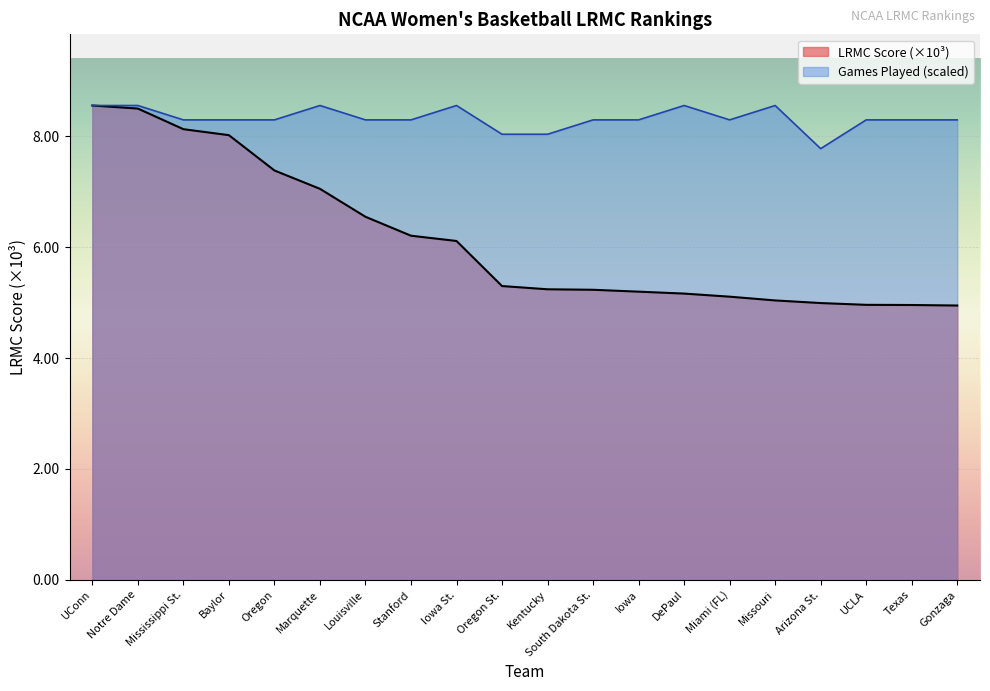

Reading left to right, list all the values displayed in this chart.

LRMC: UConn=8.6	Notre Dame=8.5	Mississippi St.=8.1	Baylor=8.0	Oregon=7.4	Marquette=7.0	Louisville=6.5	Stanford=6.2	Iowa St.=6.1	Oregon St.=5.3	Kentucky=5.2	South Dakota St.=5.2	Iowa=5.2	DePaul=5.2	Miami (FL)=5.1	Missouri=5.0	Arizona St.=5.0	UCLA=5.0	Texas=5.0	Gonzaga=4.9
ngames_norm: UConn=8.6	Notre Dame=8.6	Mississippi St.=8.3	Baylor=8.3	Oregon=8.3	Marquette=8.6	Louisville=8.3	Stanford=8.3	Iowa St.=8.6	Oregon St.=8.0	Kentucky=8.0	South Dakota St.=8.3	Iowa=8.3	DePaul=8.6	Miami (FL)=8.3	Missouri=8.6	Arizona St.=7.8	UCLA=8.3	Texas=8.3	Gonzaga=8.3